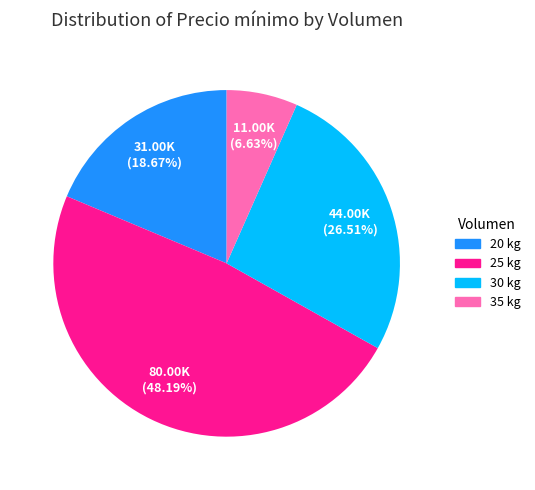

Does 25 kg account for over 50% of the chart?

No